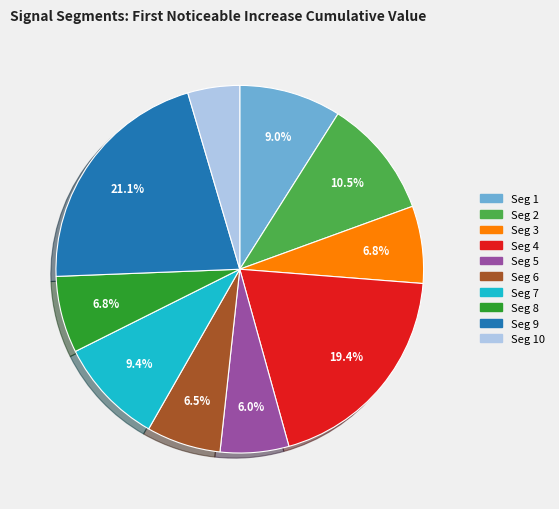

Is there a majority slice in this chart?

No